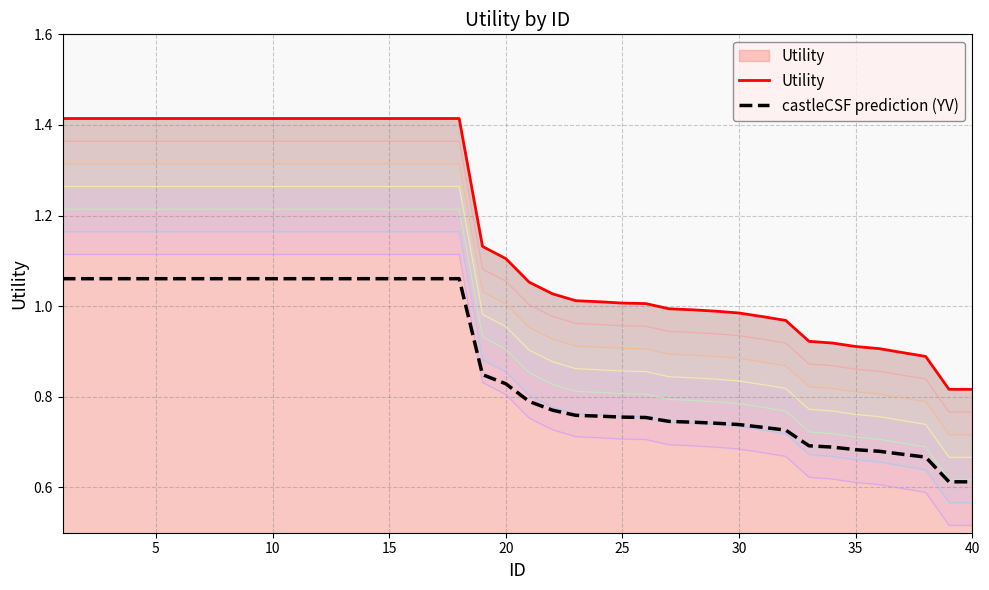

Which series changed the most between 15 and 25?

Utility